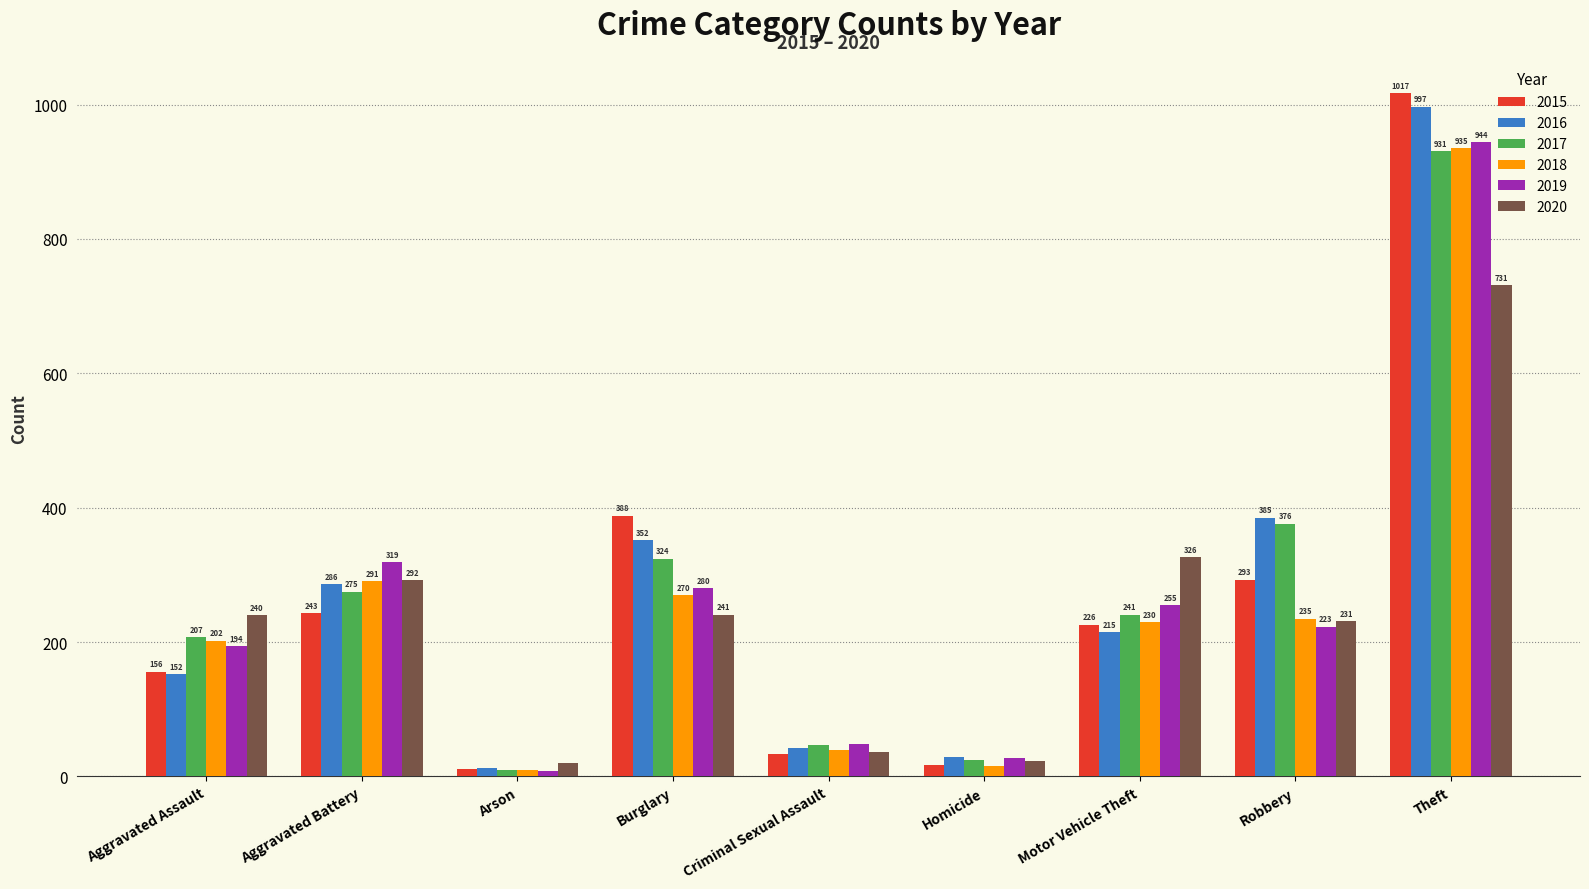

At Robbery, list the series in order from smallest to largest.

2019, 2020, 2018, 2015, 2017, 2016